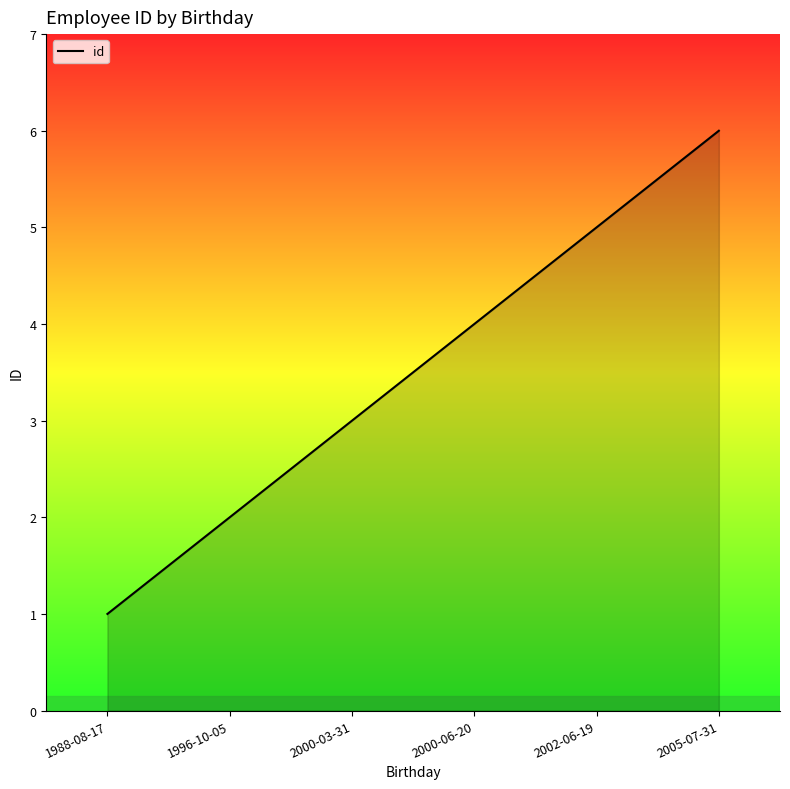

Reading left to right, transcribe all the data shown in this chart.

1988-08-17=1	1996-10-05=2	2000-03-31=3	2000-06-20=4	2002-06-19=5	2005-07-31=6